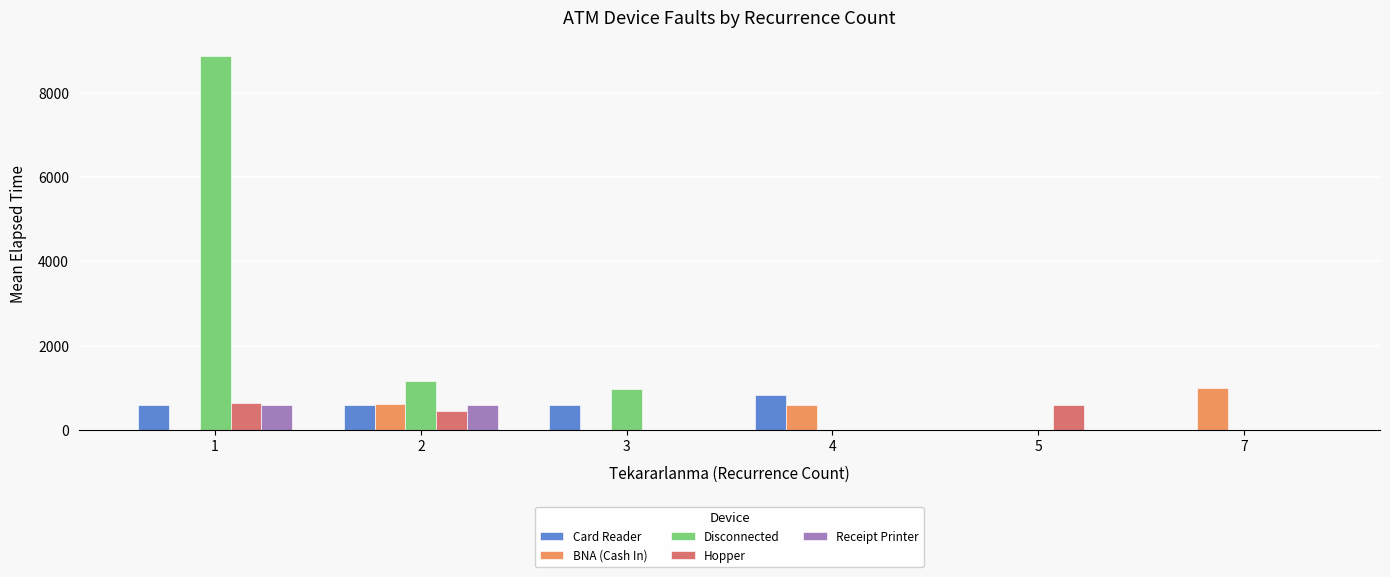

Between 1 and 7, which series saw the biggest shift?

Disconnected